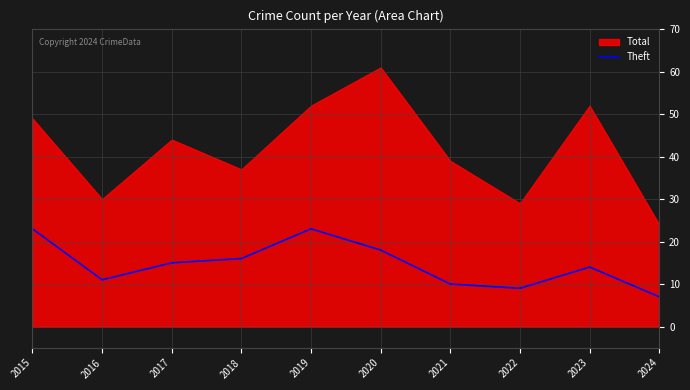

The Theft series shows 6 at 2022. True or false?

False